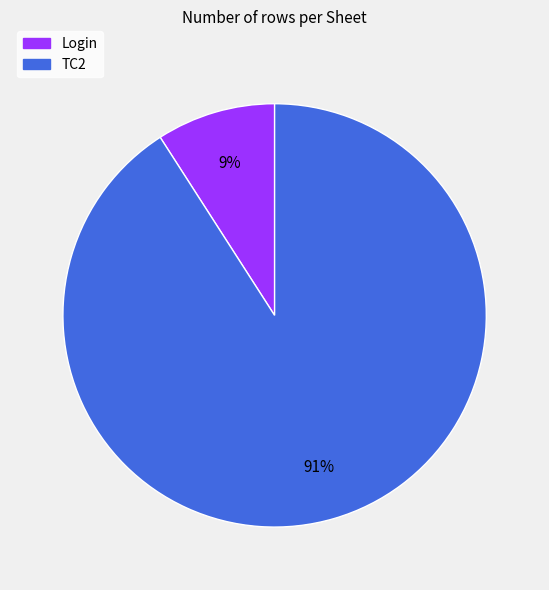

Is it true that TC2 is 99% of the pie?

False